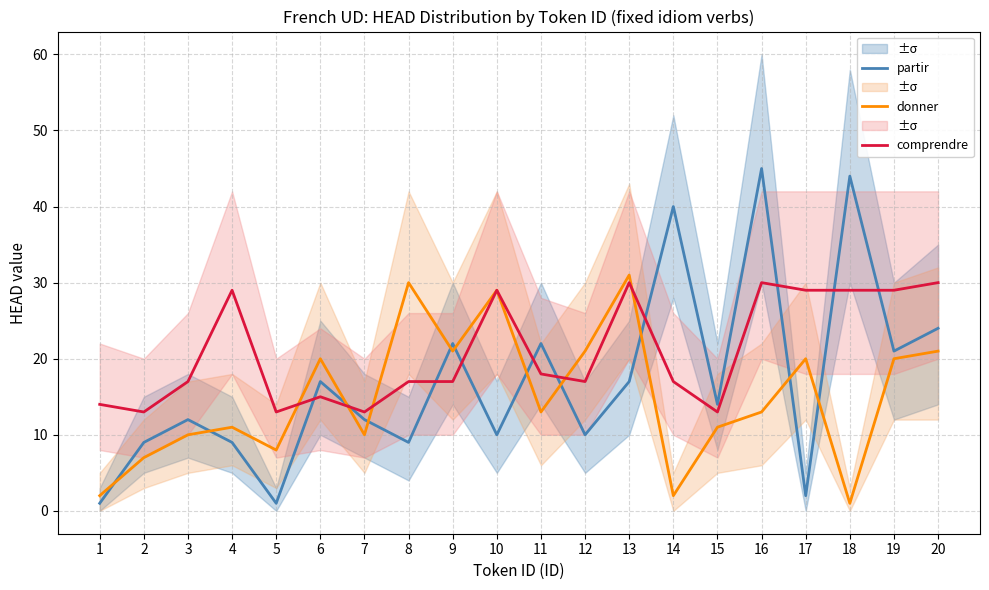

What is the minimum value shown in the chart?

1